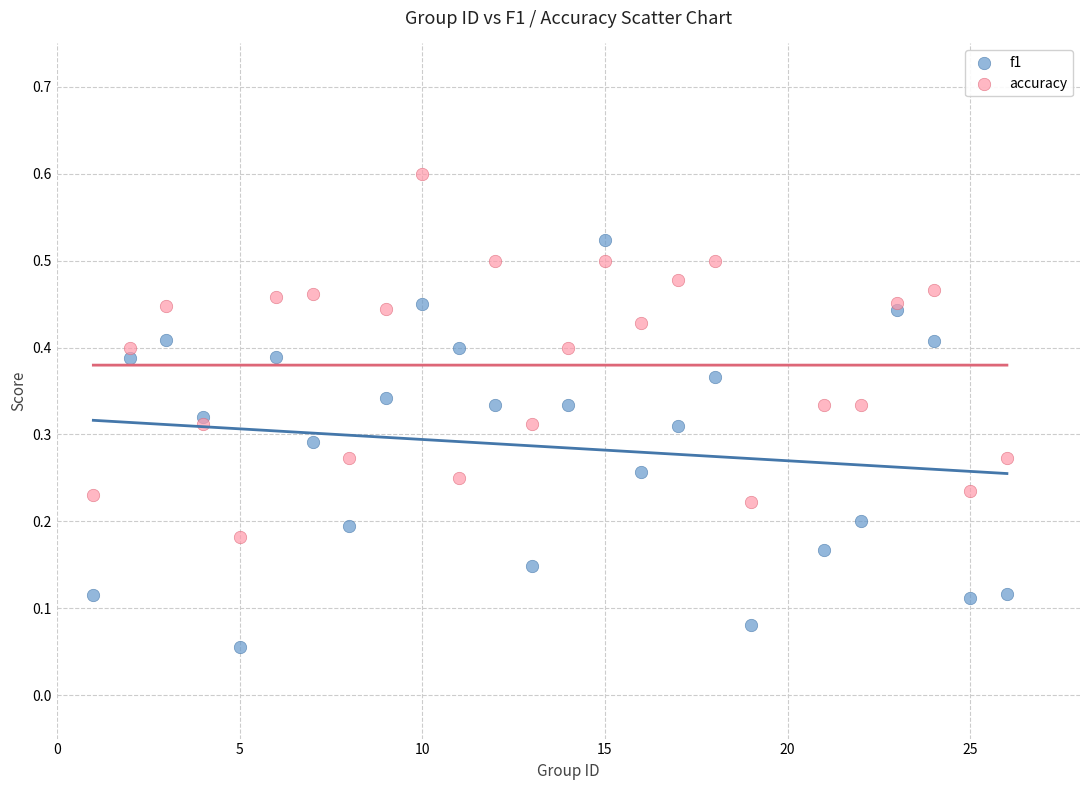

Across all data points, what is the range of X values (max minus min)?

25.0